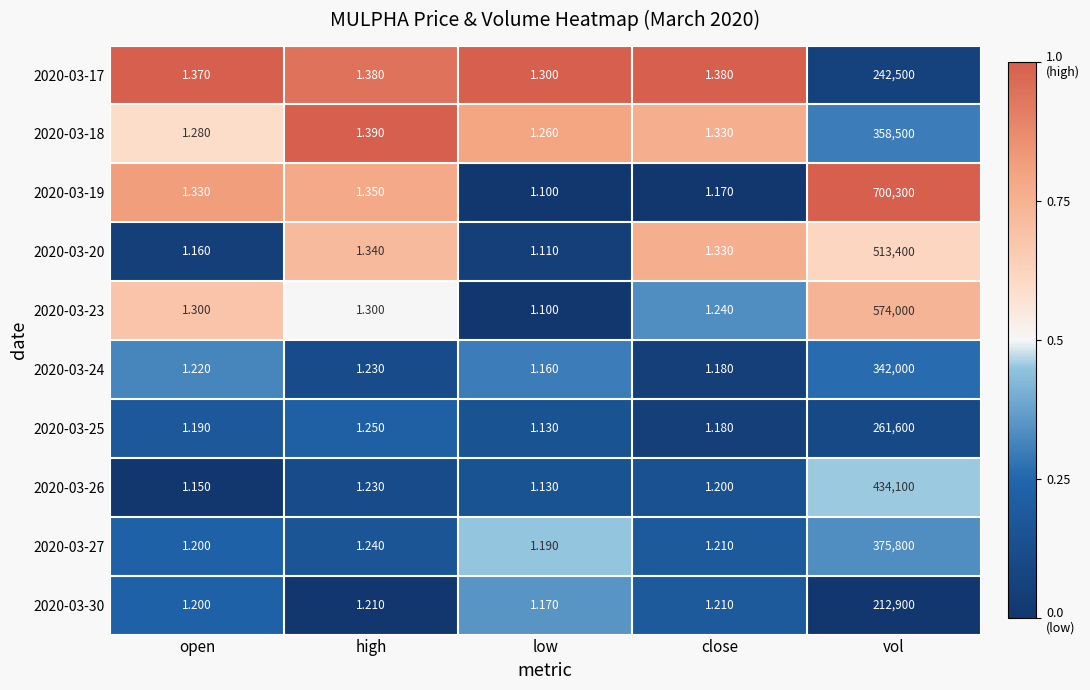

Which series changed the most between low and vol?

2020-03-19